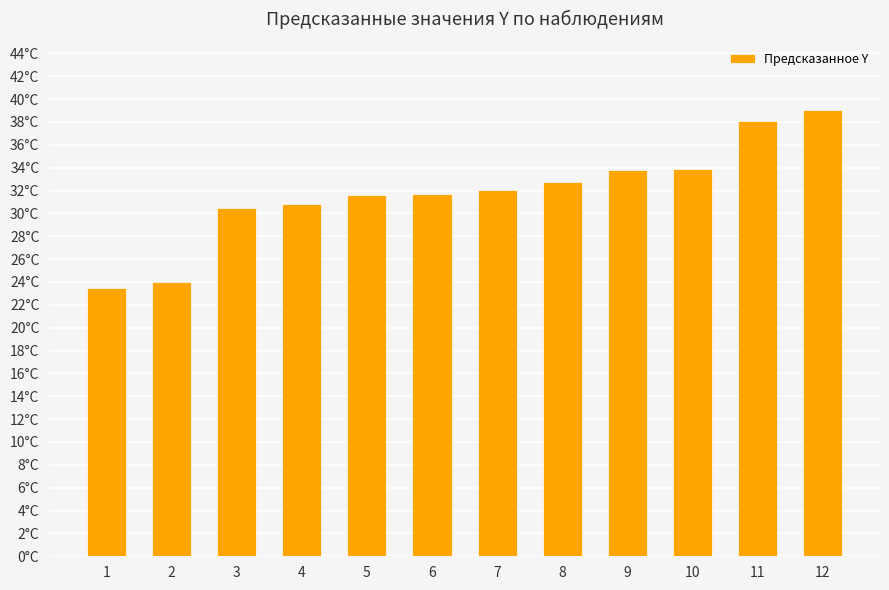

What is the value of the 12th bar from the left?

39.1